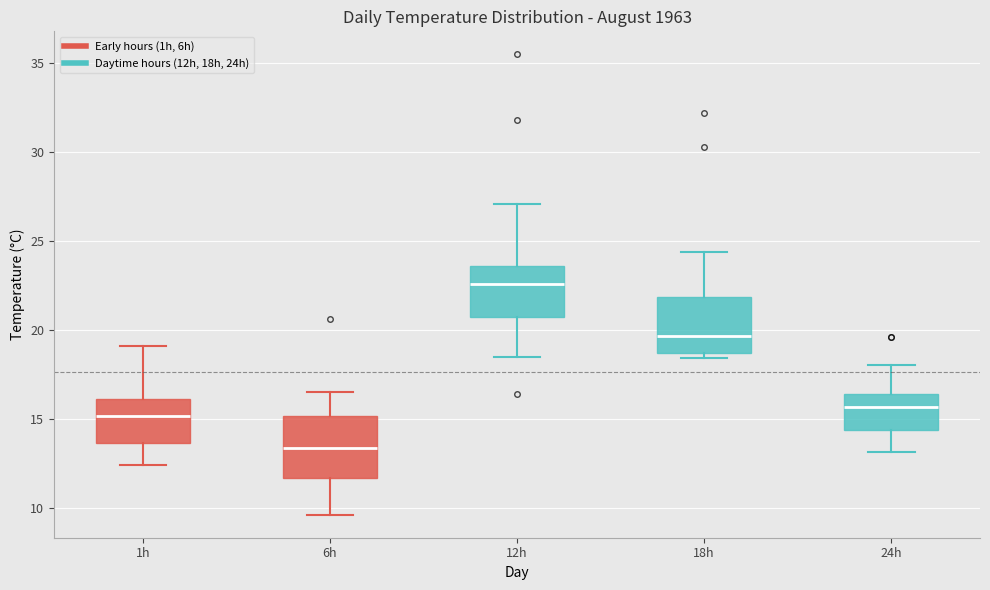

Reading left to right, read every box against the y-axis: the position of its median line, the range the box covers, and the ends of its whiskers. The values are not printed on the chart, so give them approximately, as read against the axis.

1h: median 15.0, box 13.5 to 16.0, whiskers 12.5 to 19.0
6h: median 13.5, box 11.5 to 15.0, whiskers 9.5 to 16.5
12h: median 22.5, box 20.5 to 23.5, whiskers 18.5 to 27.0
18h: median 19.5, box 18.5 to 22.0, whiskers 18.5 (just below the box's lower edge) to 24.5
24h: median 15.5, box 14.5 to 16.5, whiskers 13.0 to 18.0